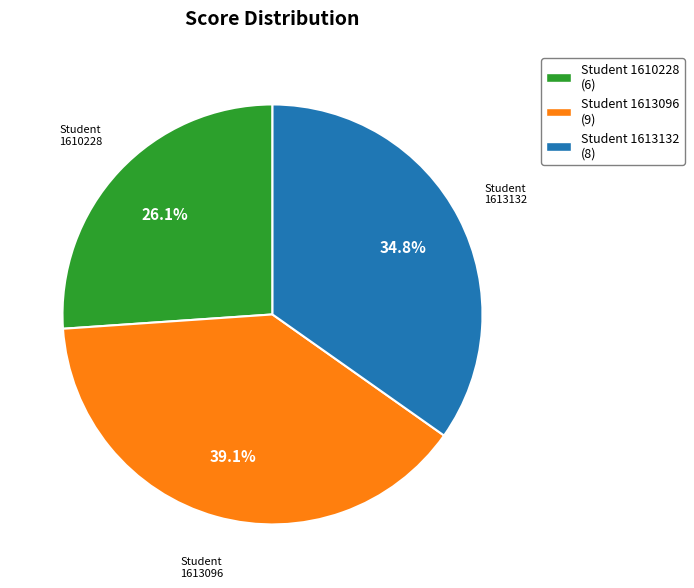

What is the smallest slice in the pie chart?

Student 1610228